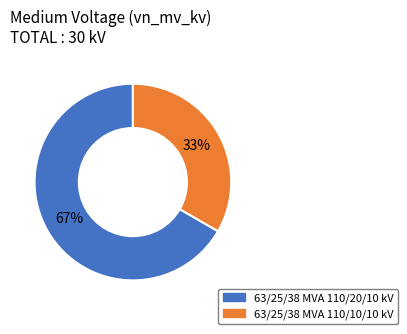

Combined, do 63/25/38 MVA 110/20/10 kV and 63/25/38 MVA 110/10/10 kV account for over 50%?

Yes